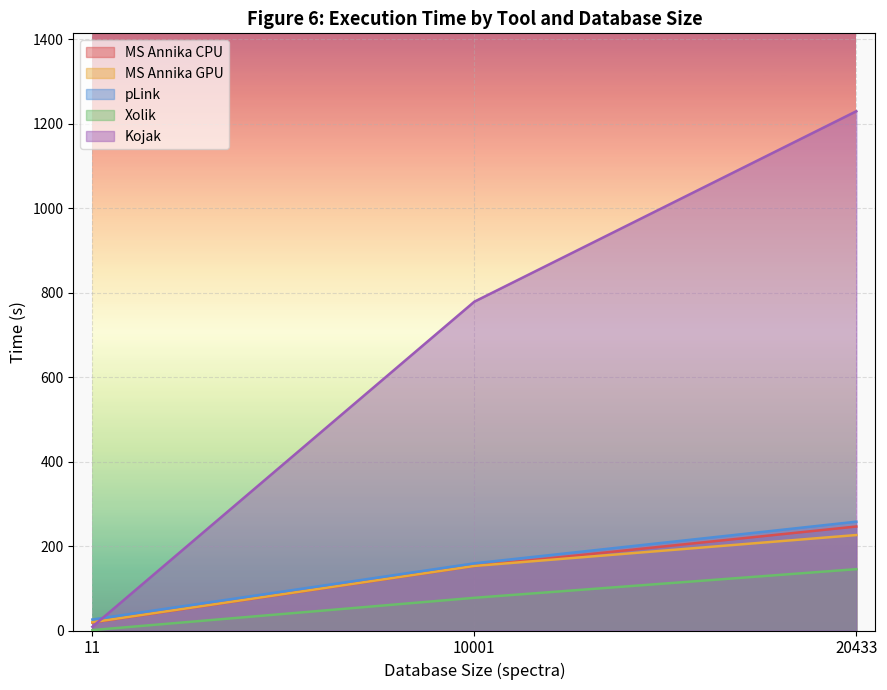

Reading left to right, list all the values displayed in this chart.

MS Annika CPU: 18.8	152.6	246.2
MS Annika GPU: 19.6	152.8	226.0
pLink: 26.0	159.0	257.6
Xolik: 1.0	77.4	145.2
Kojak: 8.8	778.4	1229.2